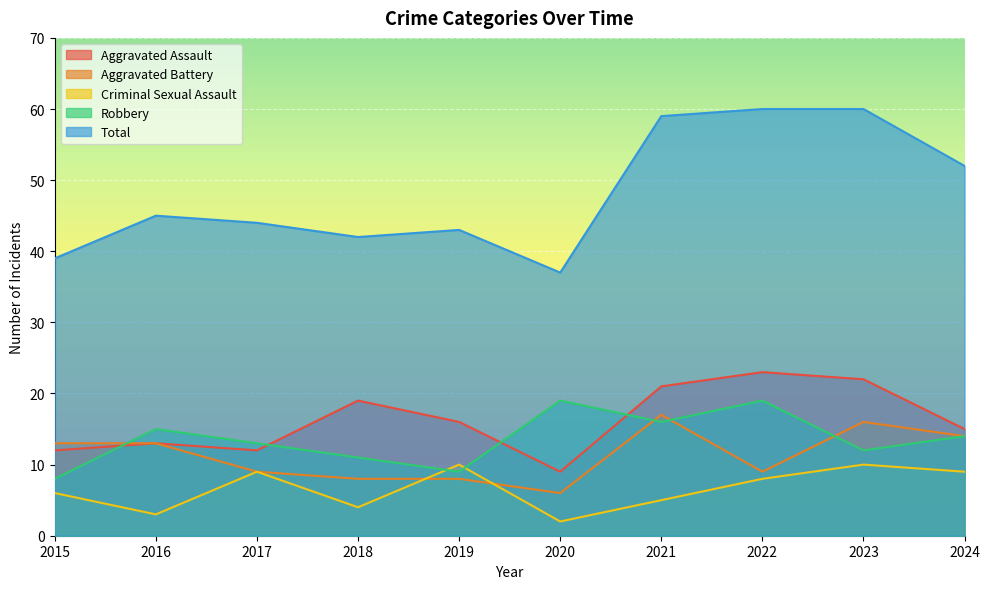

How many interior local peaks does the Criminal Sexual Assault series have?

3